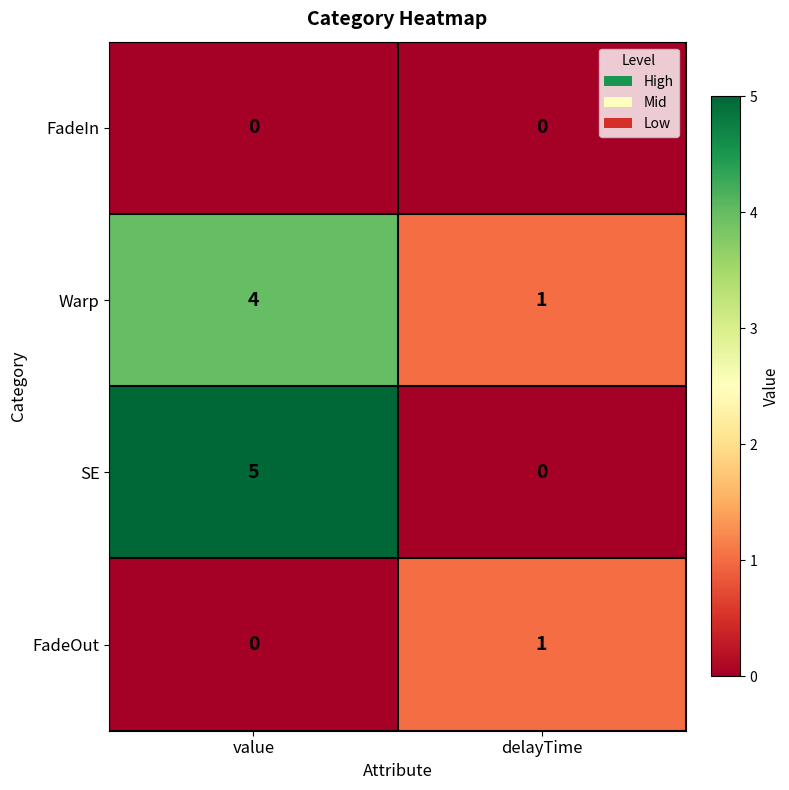

Reading left to right, extract all data points from this chart.

FadeIn: 0	0
Warp: 4	1
SE: 5	0
FadeOut: 0	1